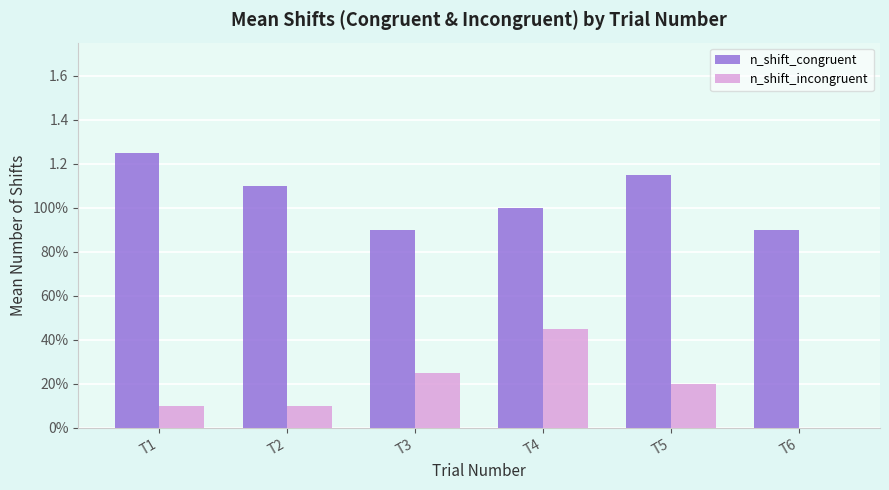

At which label does n_shift_congruent first exceed 1?

T1